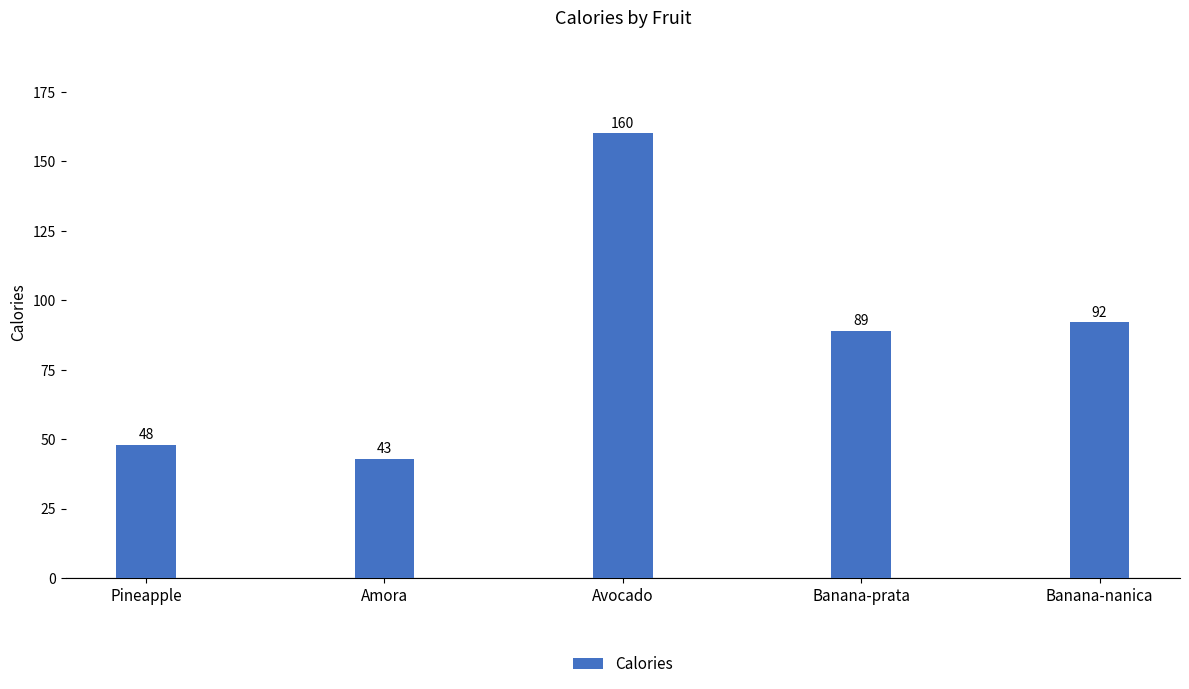

True or false: the data shows 48 at Pineapple.

True